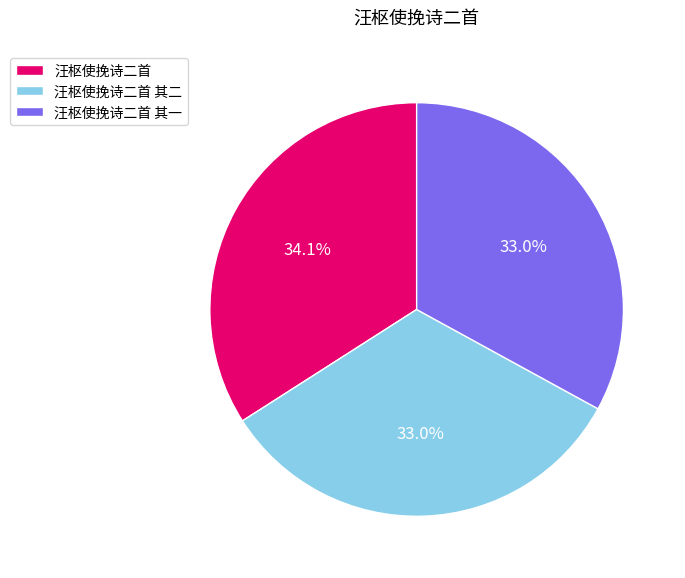

Does any single category account for the majority?

No